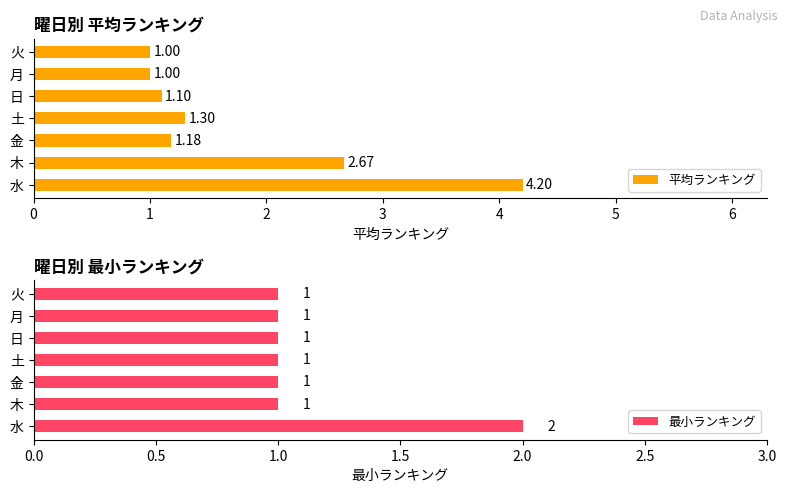

Which series has the largest range (max minus min)?

平均ランキング